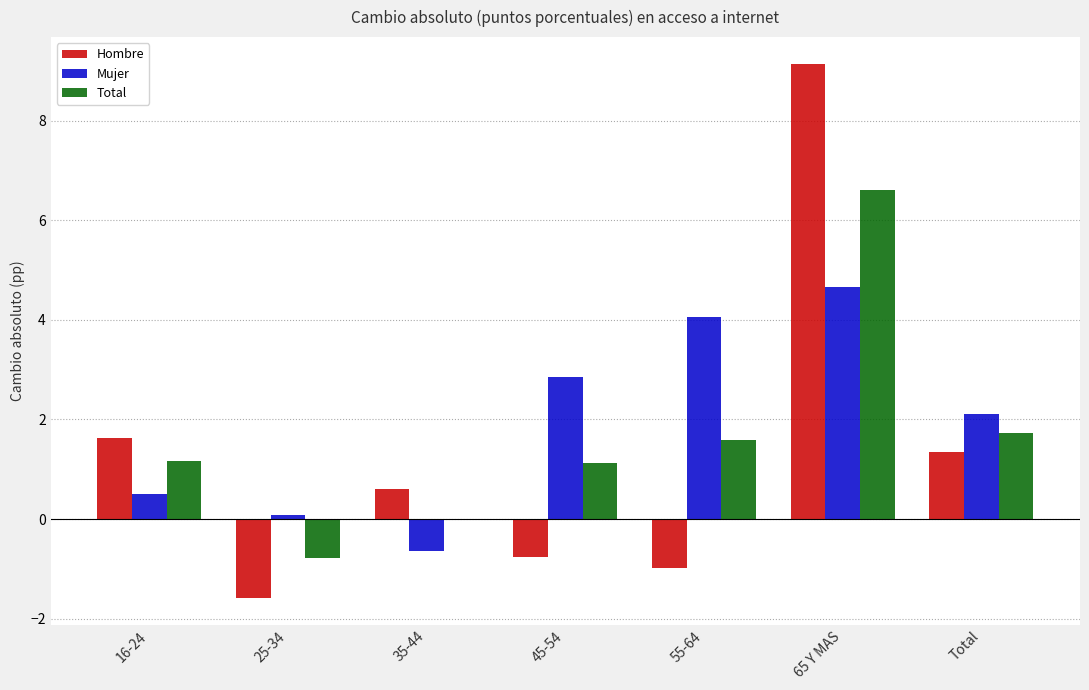

What is the highest value of the Hombre series?

9.1